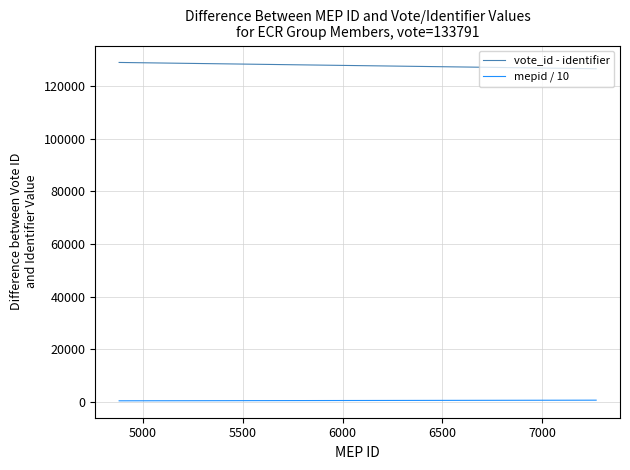

True or false: vote_id - identifier and mepid / 10 cross at least once.

False